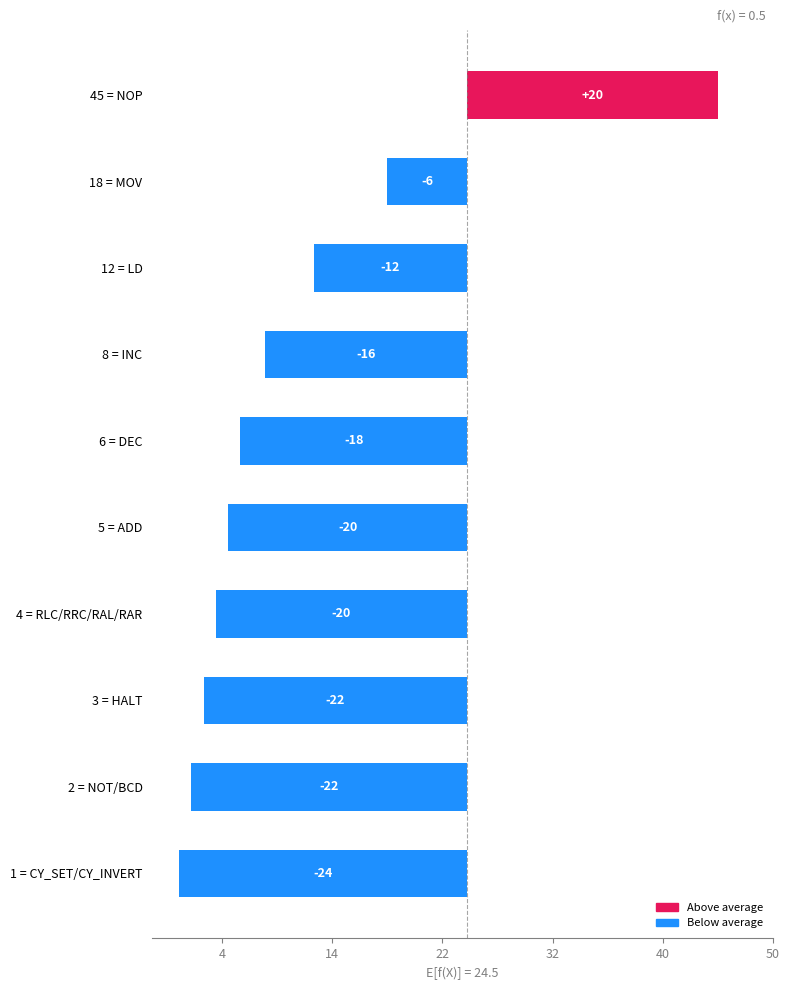

Which category has the highest value across all series?

45 = NOP